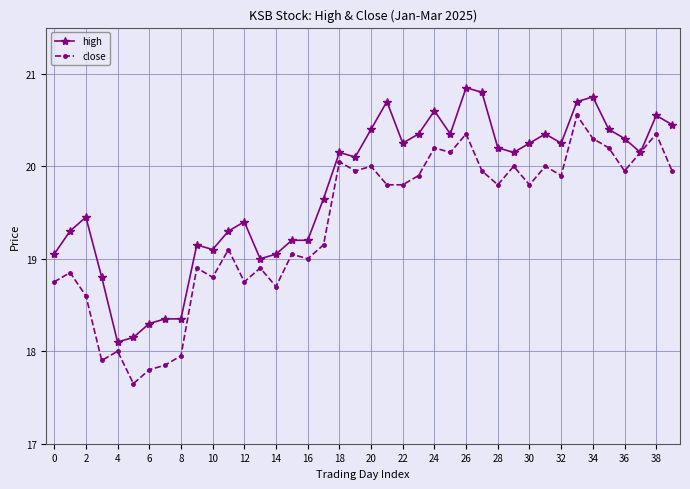

True or false: close has more than 0 points higher than both neighbors.

True